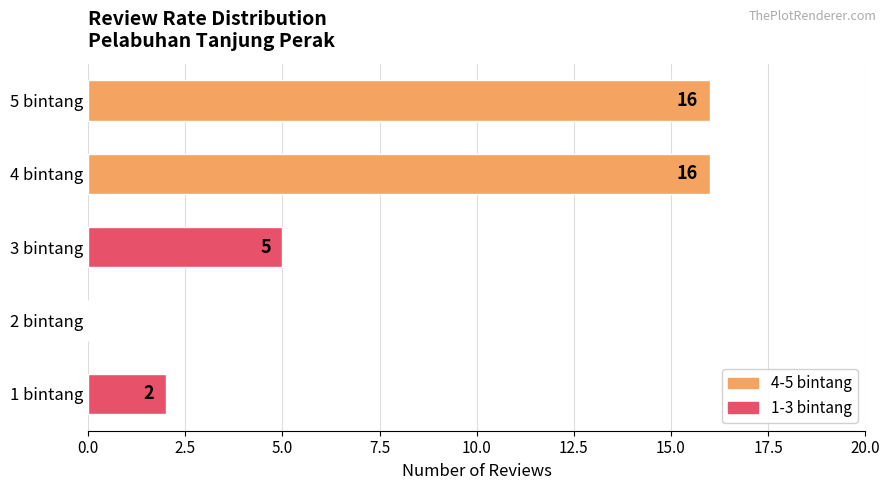

What is the greatest value displayed?

16